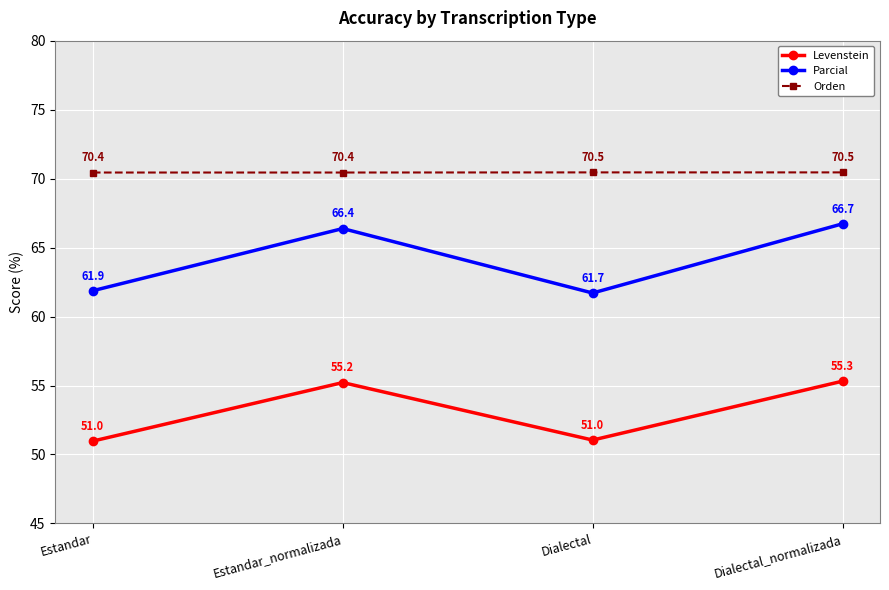

True or false: Orden has more than 1 points higher than both neighbors.

False